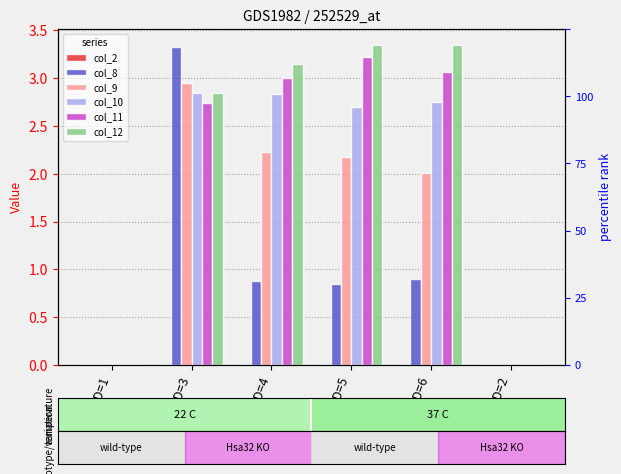

Rank the categories by col_12 value from highest to lowest.

GenID=5, GenID=6, GenID=4, GenID=3, GenID=1, GenID=2